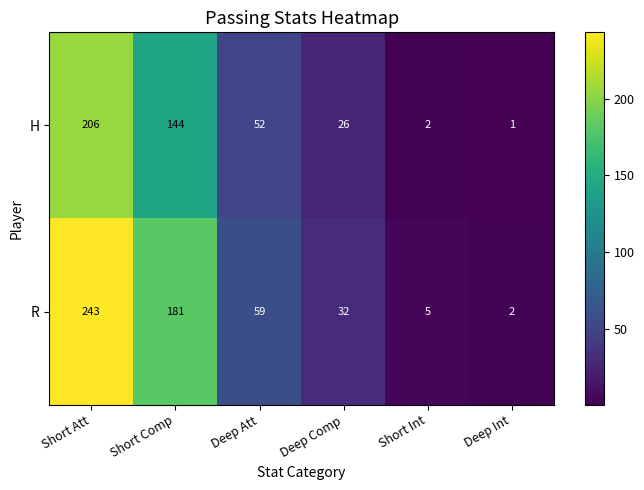

Which series has the largest range (max minus min)?

R